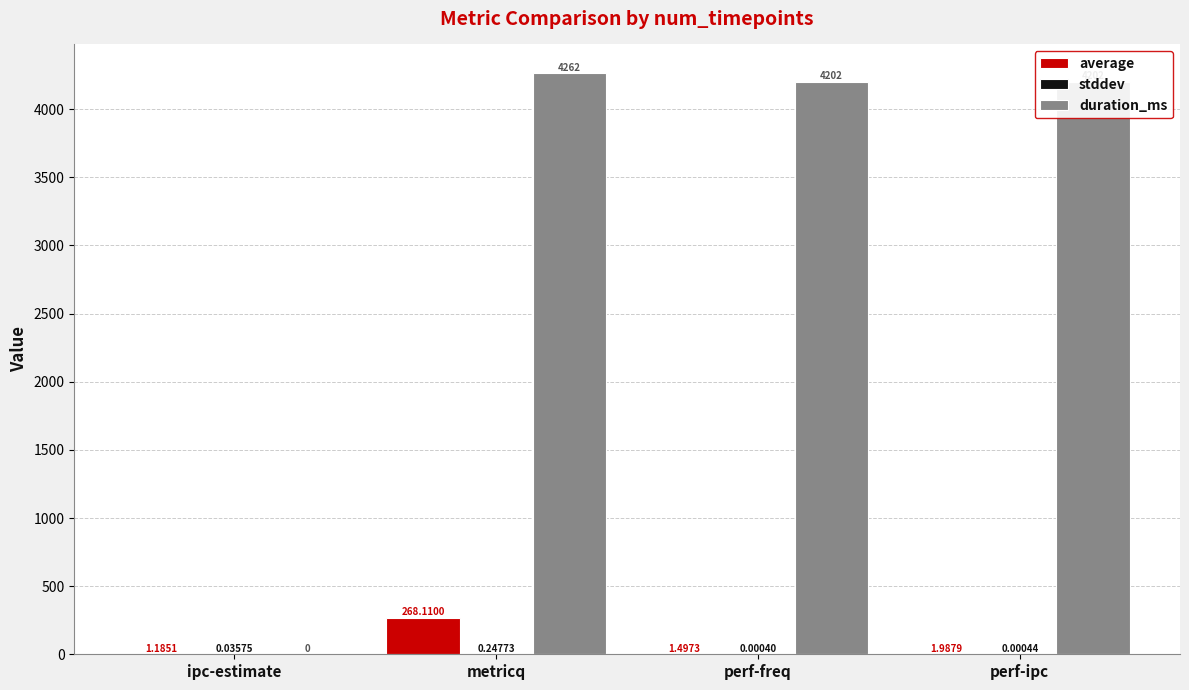

At which category is the sum across all series the highest?

metricq